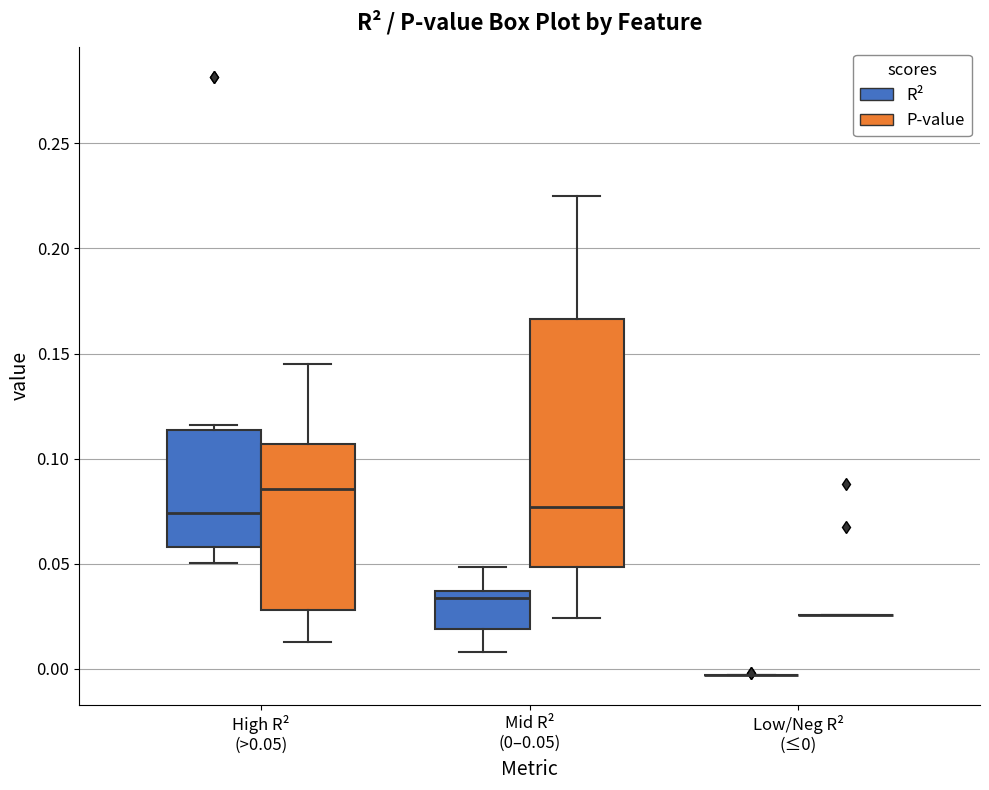

Comparing the boxes themselves (not the whiskers), which one is the tallest?

Mid R² (0–0.05) (P-value)